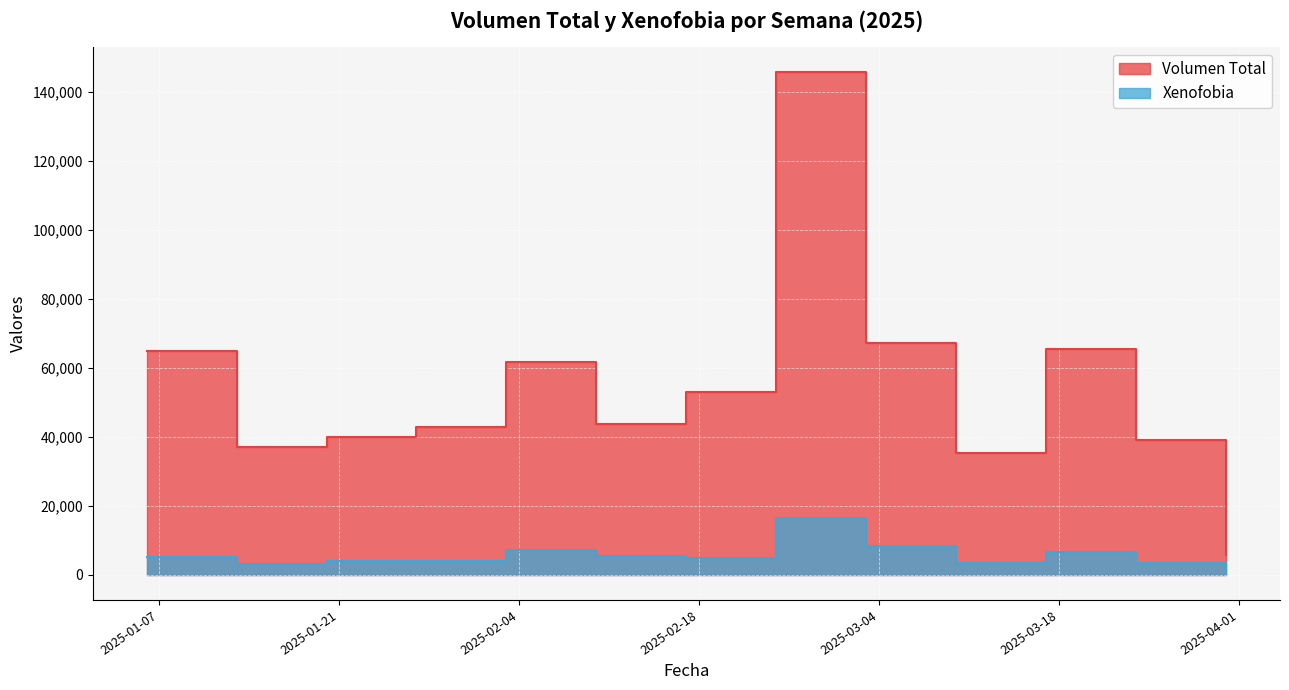

Between 2025-01-20 and 2025-02-03, which is larger?

2025-02-03